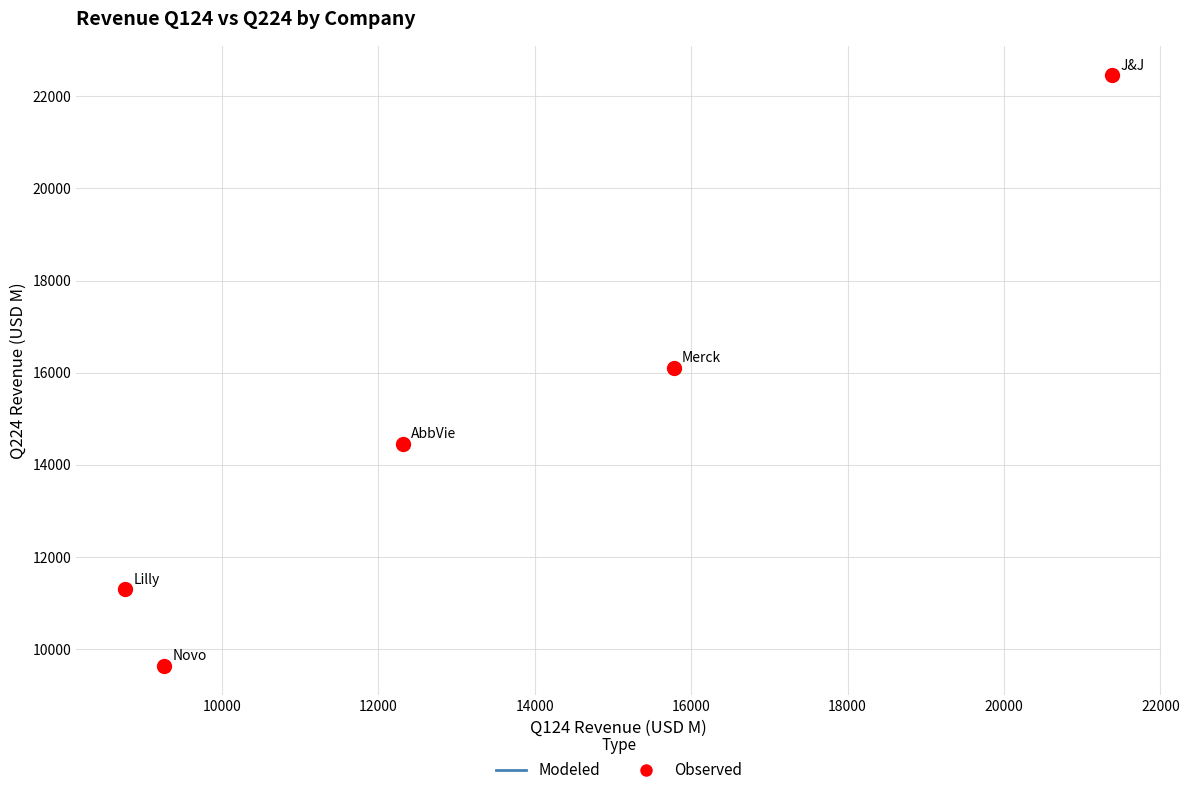

What is the average X value?

13499.0